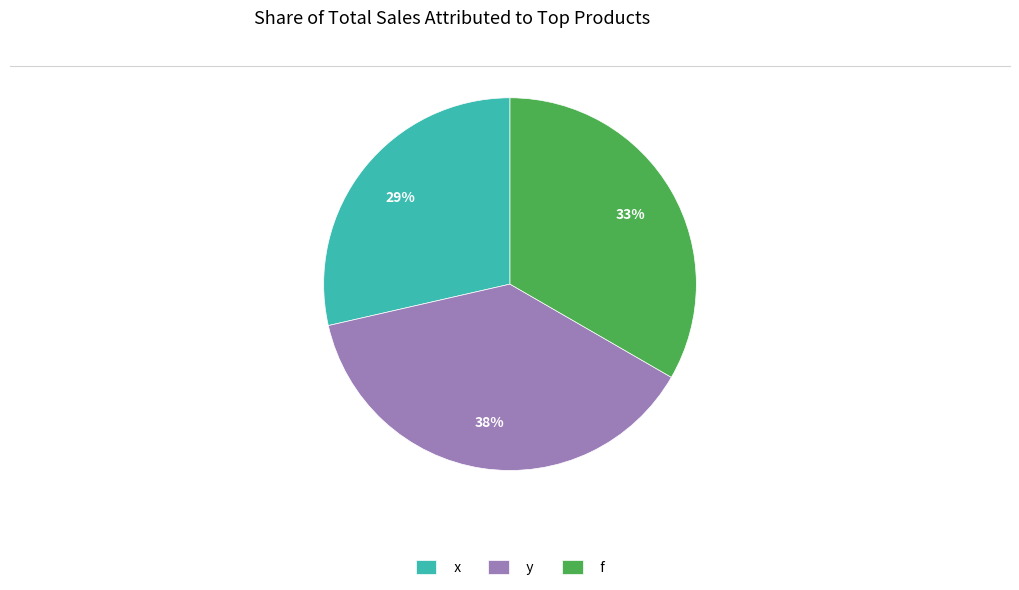

To the nearest percent, what is the average slice percentage?

33%